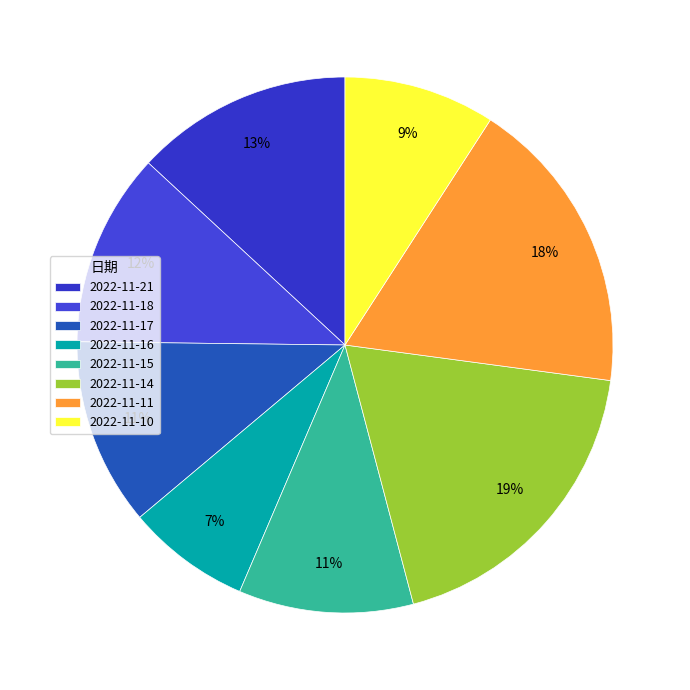

To the nearest percent, what is the combined percentage of 2022-11-17 and 2022-11-11?

29%